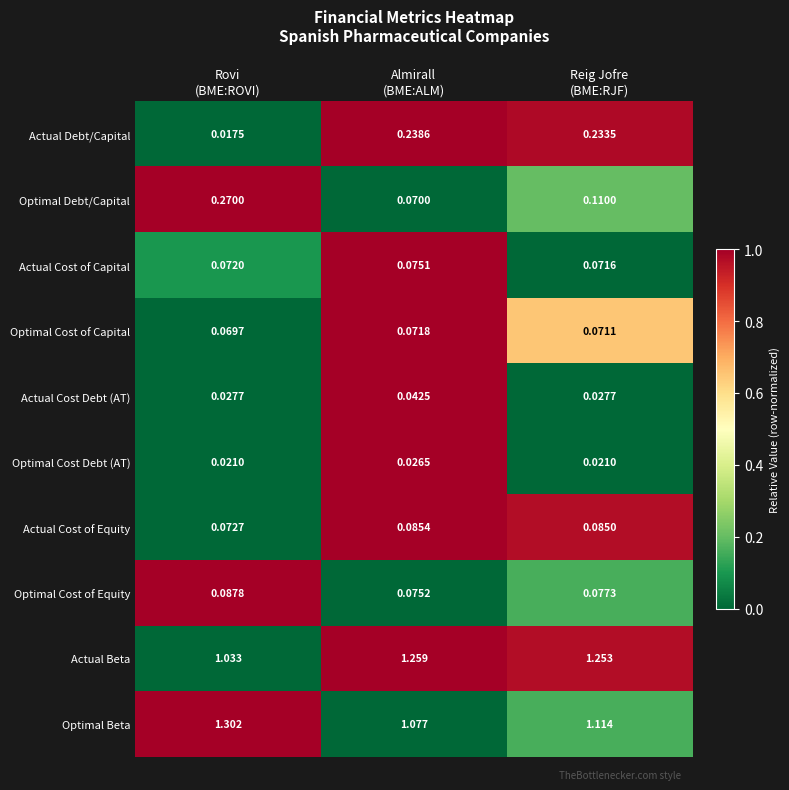

Which series changed the most between Rovi
(BME:ROVI) and Almirall
(BME:ALM)?

Actual Beta